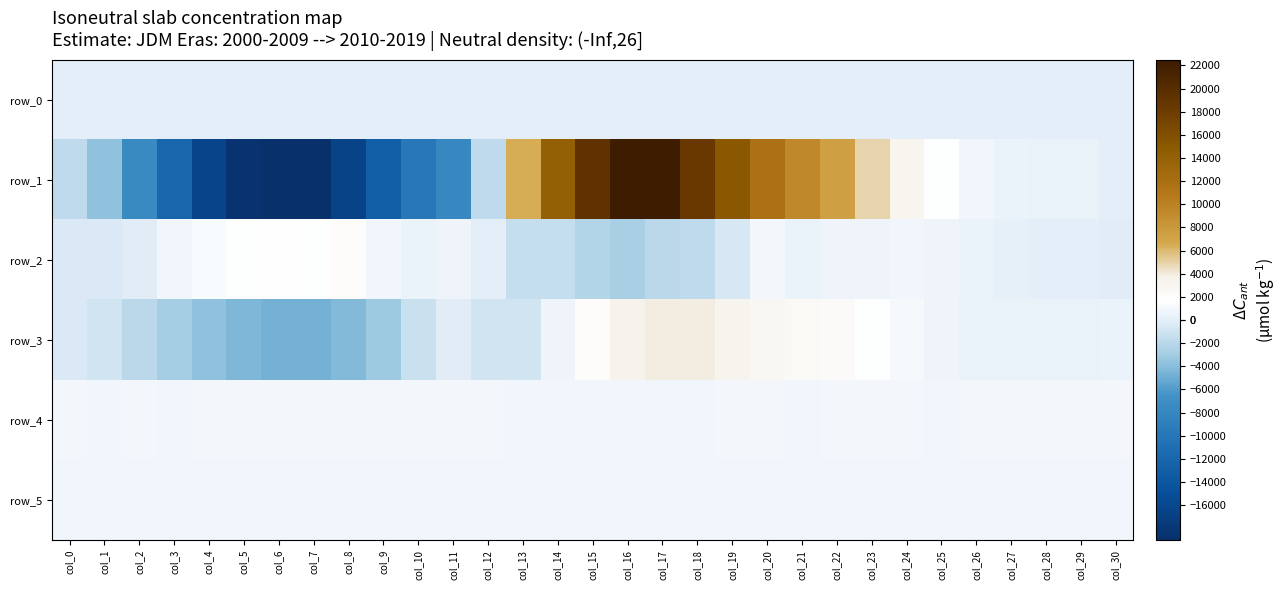

At which category does the chart reach its minimum across all series?

col_6